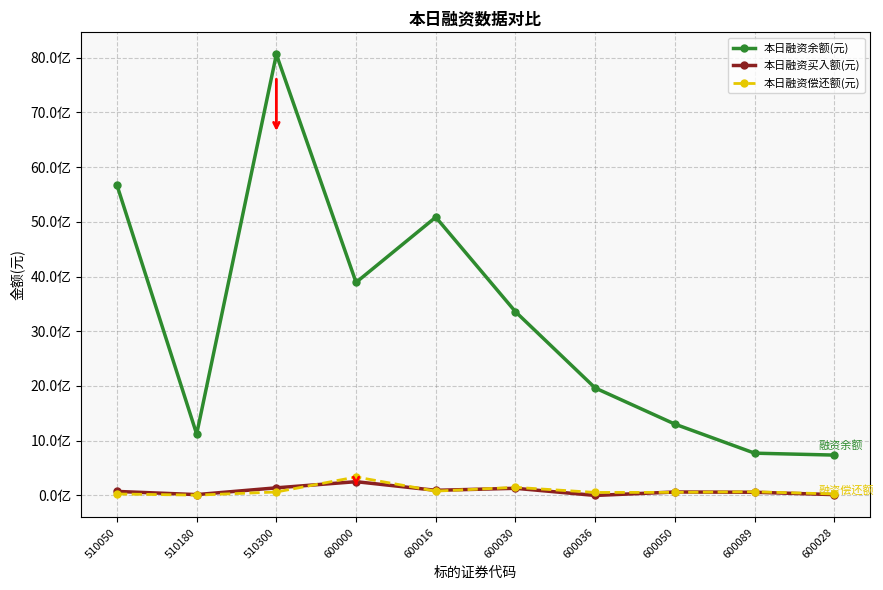

Which has a higher value, 600016 or 510050?

510050